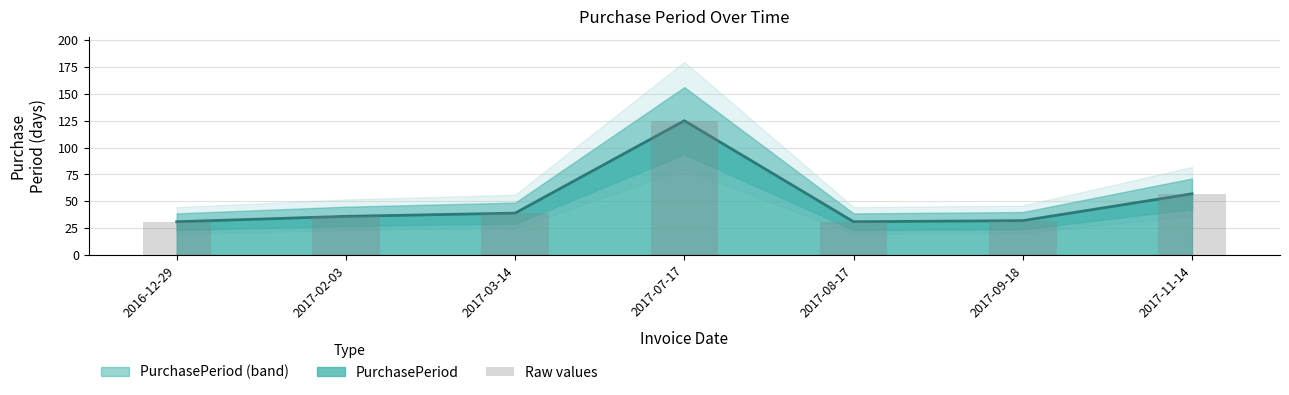

At which category does the chart reach its minimum across all series?

2016-12-29